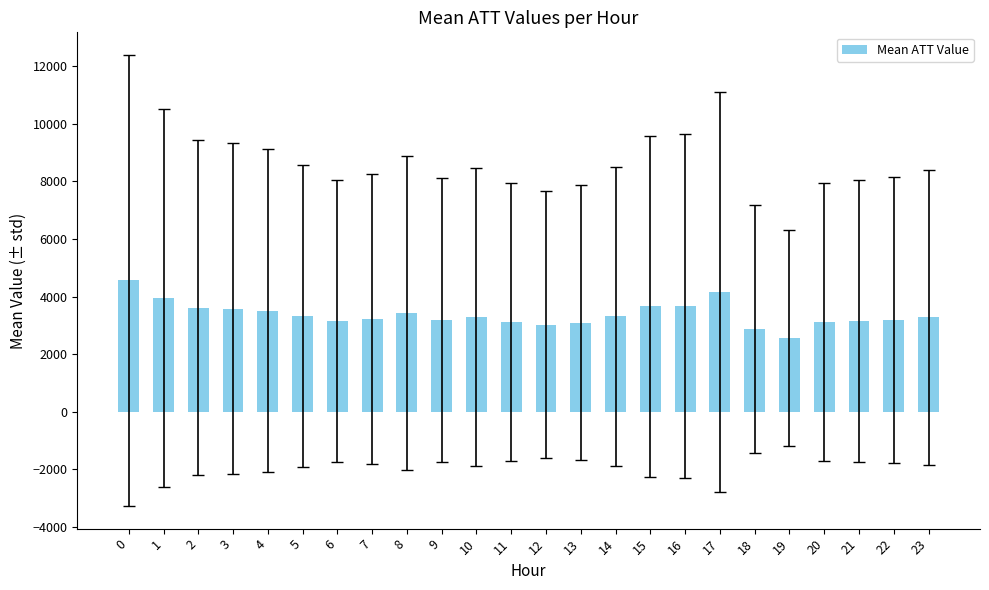

What is the value of the 13th bar from the left?

3024.6